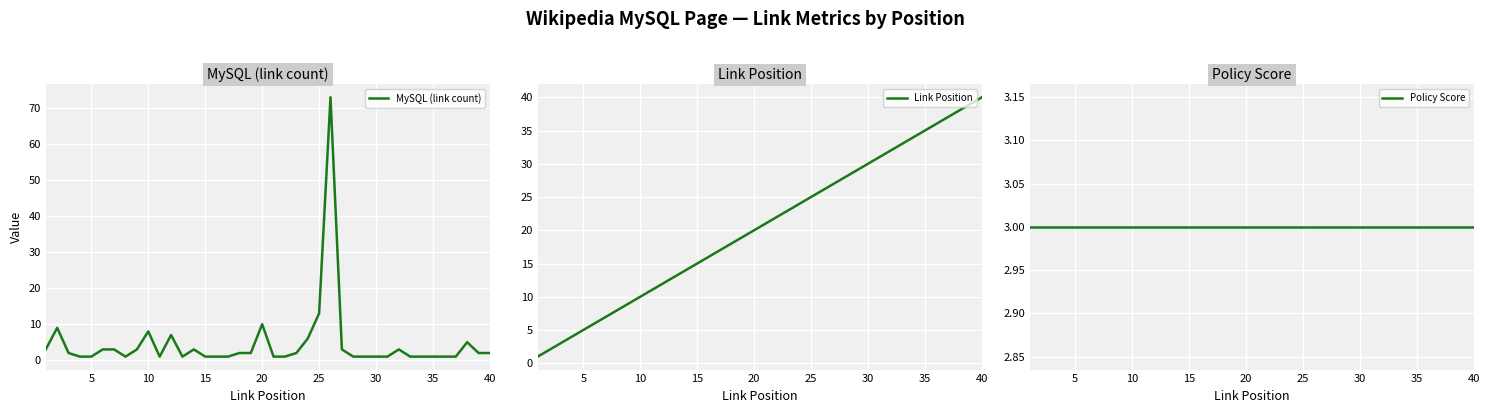

Is it true that MySQL (link count) equals 2 at 40?

True